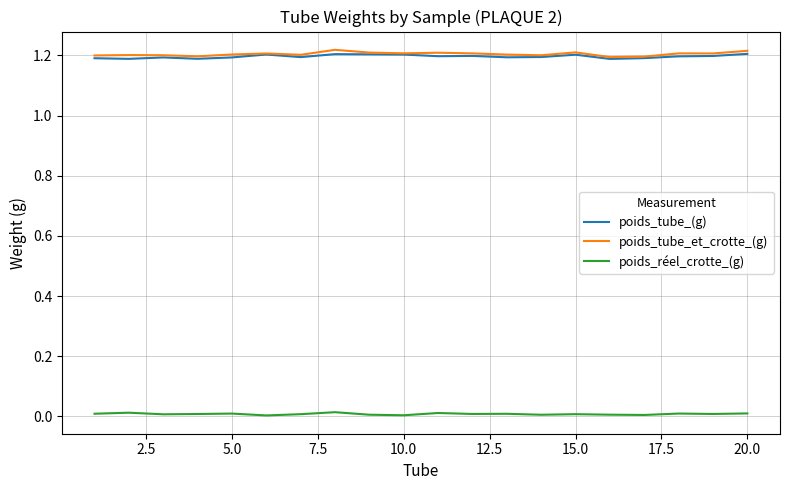

True or false: poids_tube_et_crotte_(g) and poids_réel_crotte_(g) intersect in this chart.

False